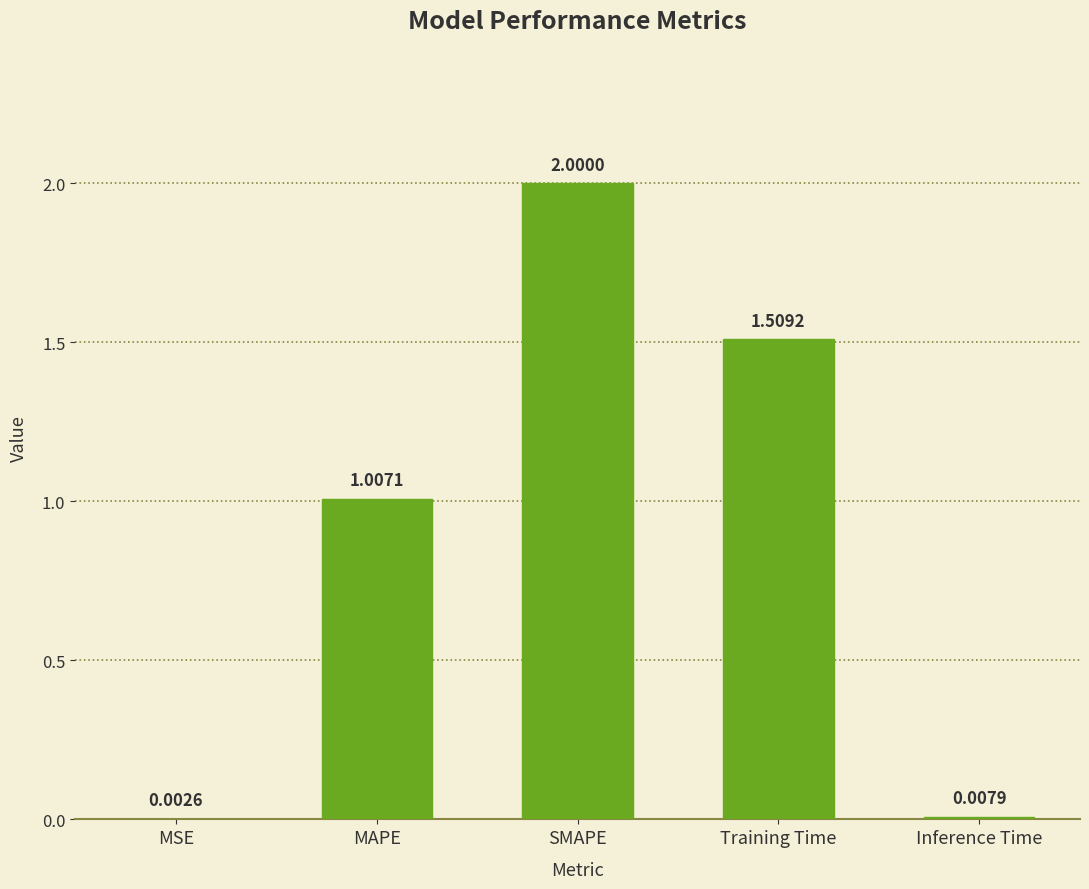

True or false: the data shows 2.0 at SMAPE.

True